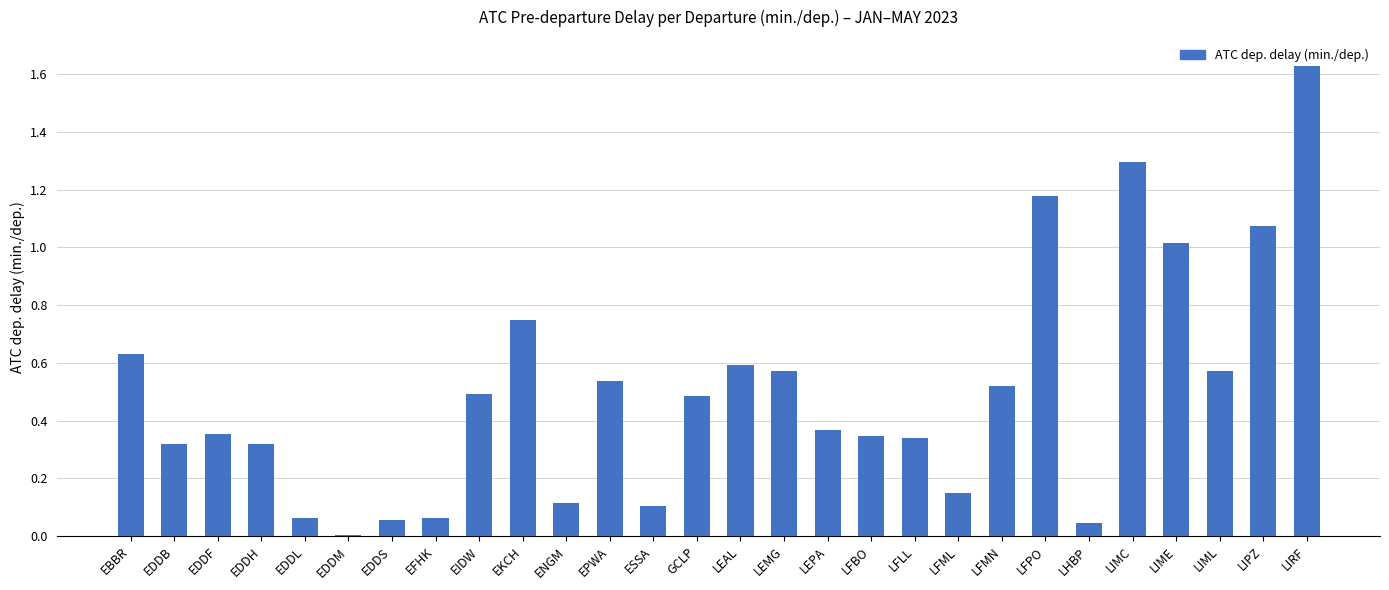

How many distinct data groups are displayed?

1